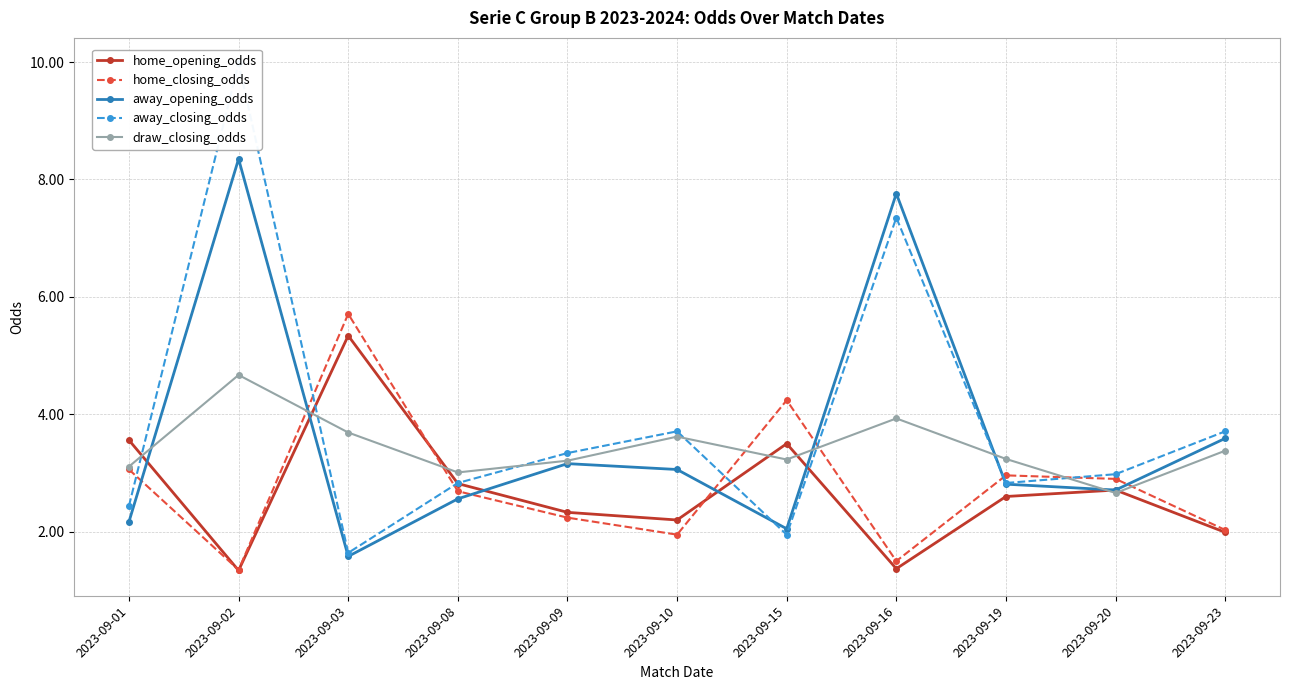

At which category does away_opening_odds reach its first local peak?

2023-09-02